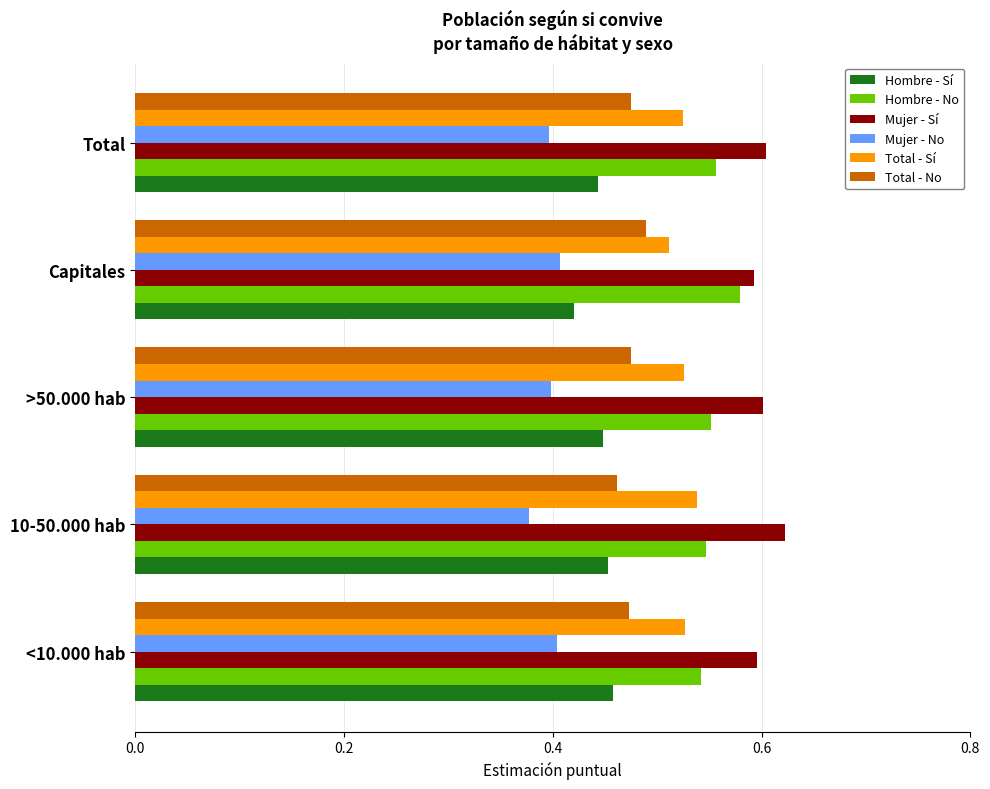

True or false: Hombre - Sí has a value of 0.7 at Total.

False